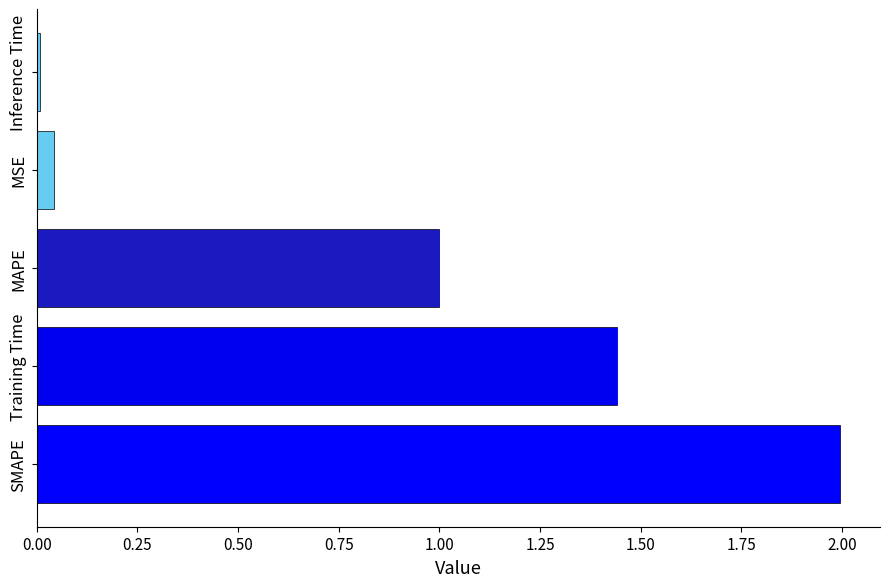

Count the number of data series in this chart.

1